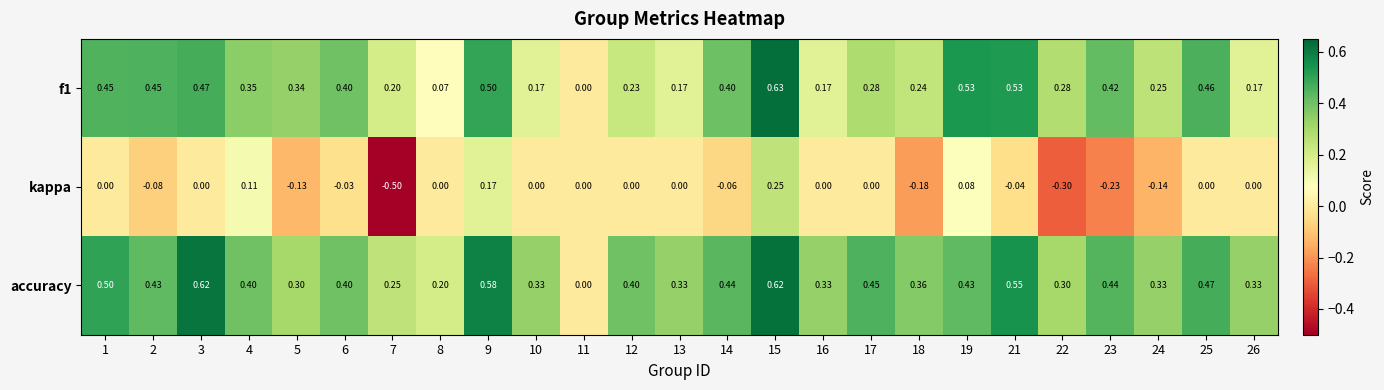

Which series has the widest spread of values?

kappa